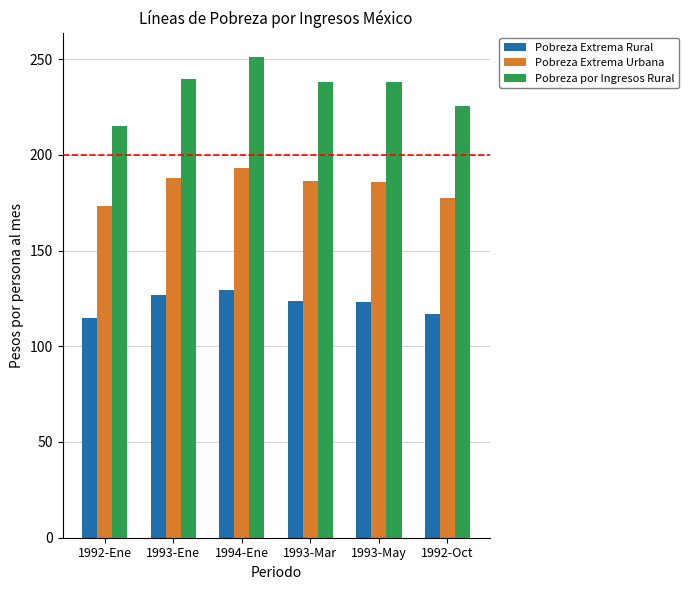

True or false: Pobreza Extrema Urbana has a value of 298.6 at 1992-Ene.

False